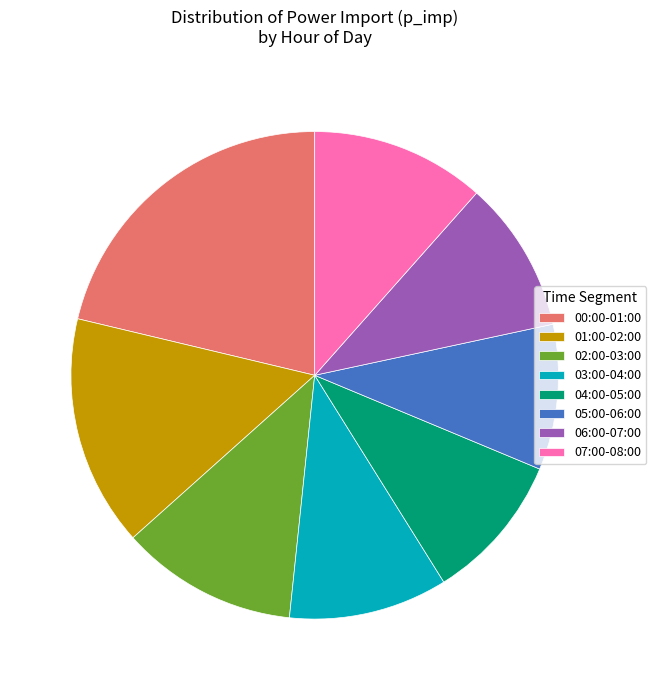

What is the ratio of the value at 05:00-06:00 to the value at 02:00-03:00?

0.8